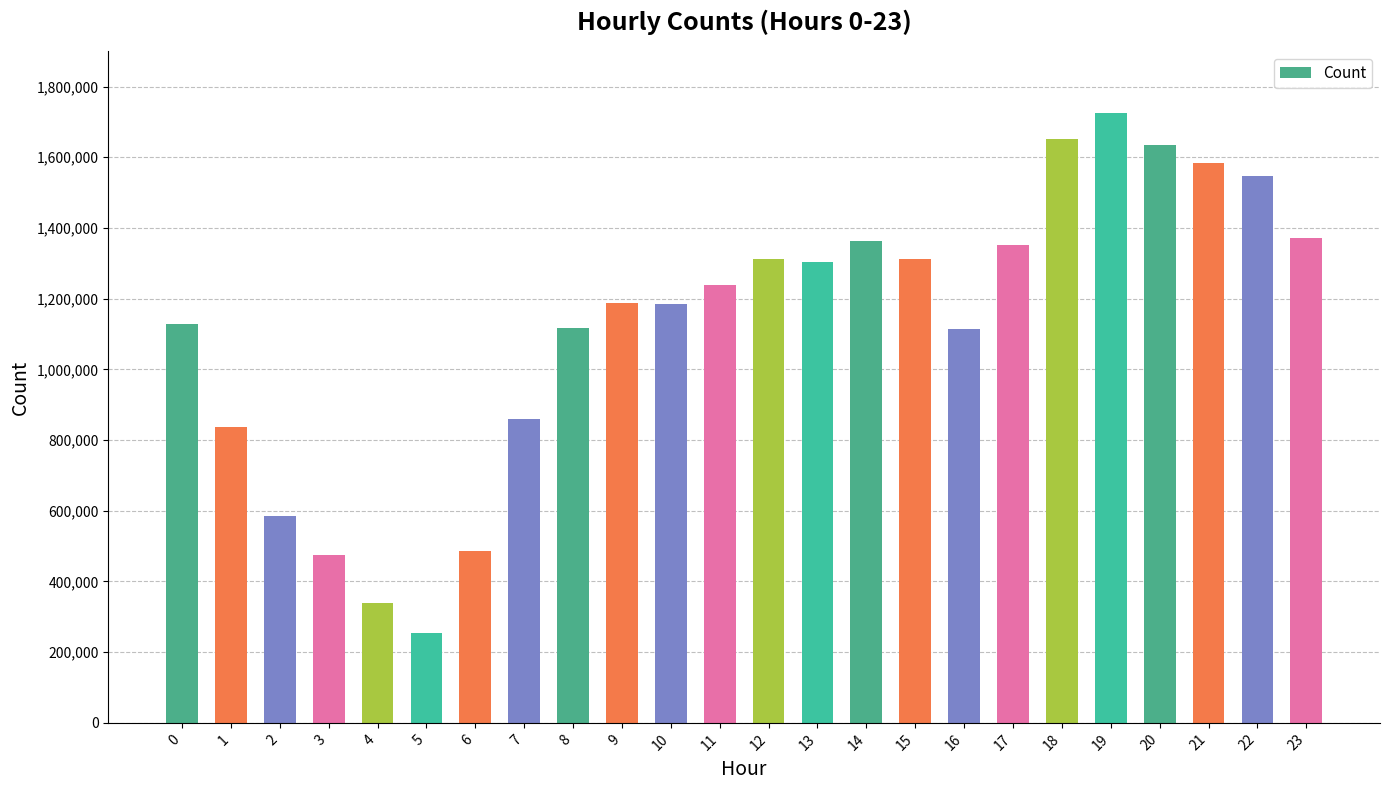

What is the greatest value displayed?

1725304